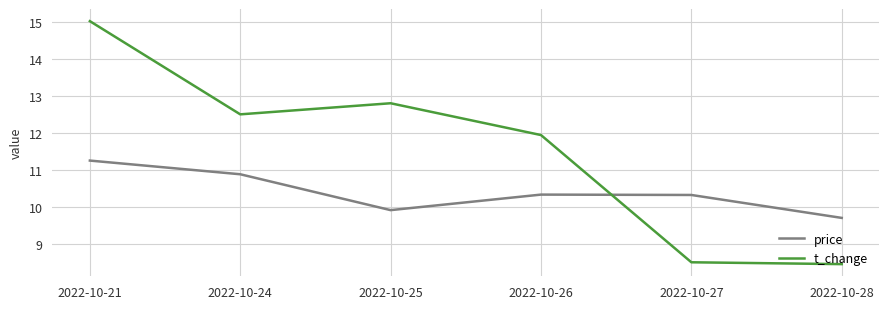

At which label does t_change reach its peak?

2022-10-21